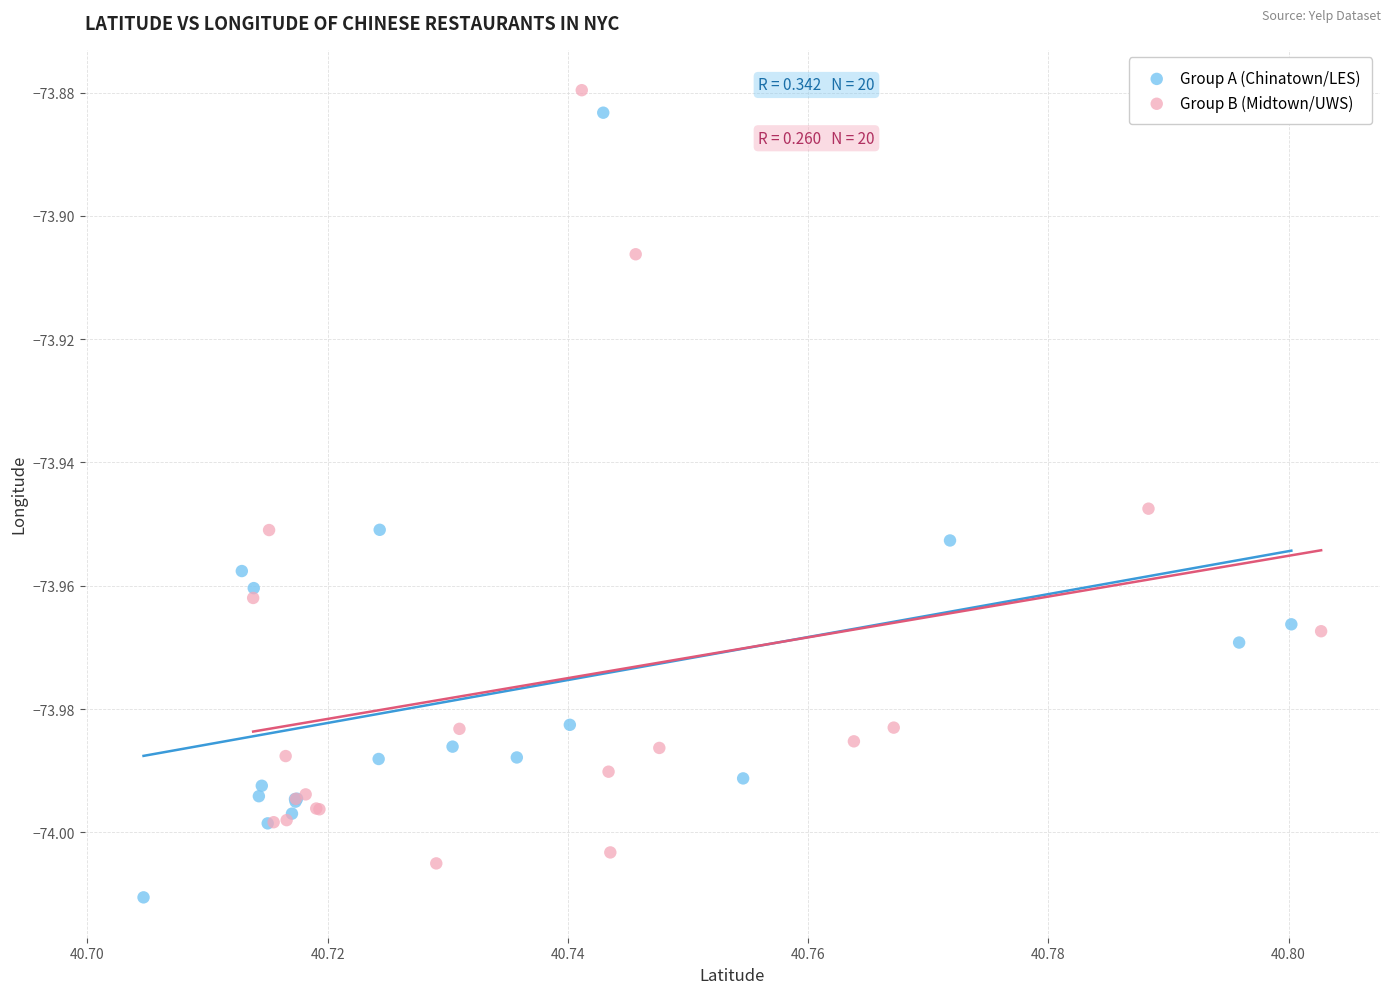

Which series contains the highest Y value?

Group B (Midtown/UWS)